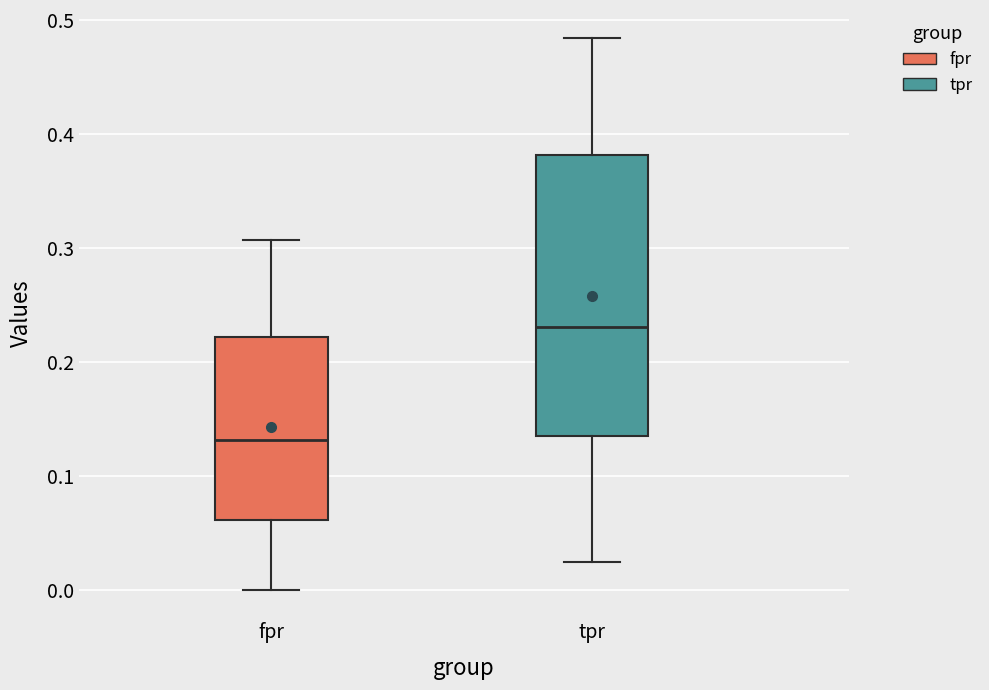

Reading left to right, read every box against the y-axis: the position of its median line, the range the box covers, and the ends of its whiskers. The values are not printed on the chart, so give them approximately, as read against the axis.

fpr: median 0.13, box 0.06 to 0.22, whiskers 0.00 to 0.31
tpr: median 0.23, box 0.13 to 0.38, whiskers 0.02 to 0.48